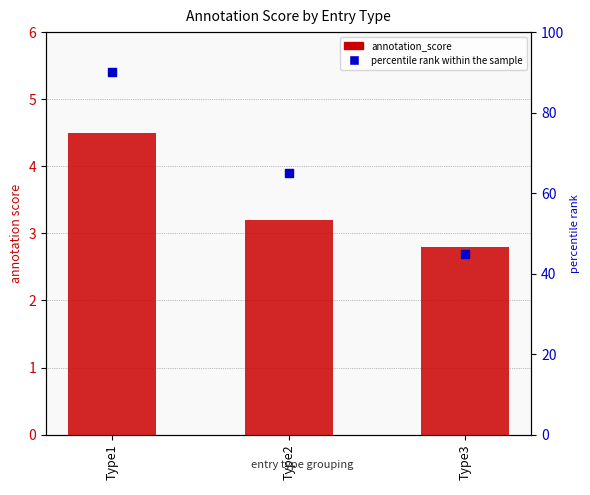

Which series contains the highest Y value?

percentile rank within the sample